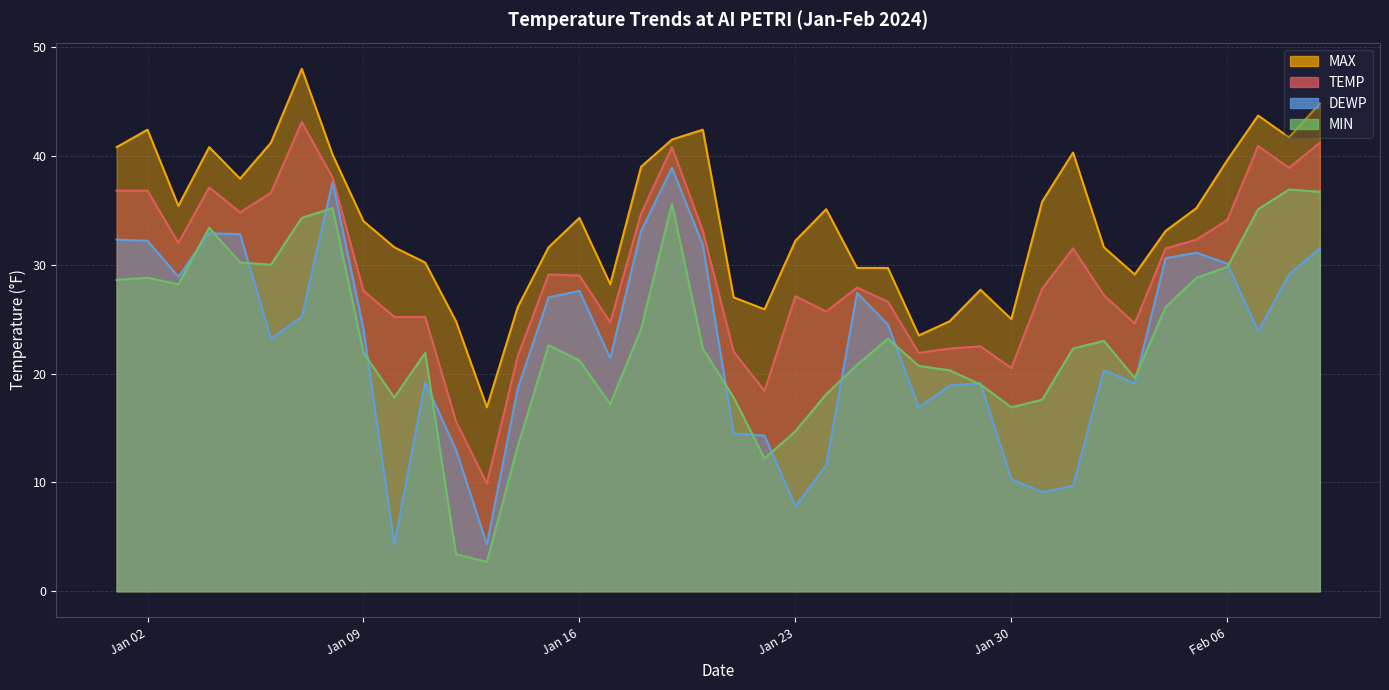

In MAX, how many points are lower than both neighbors (excluding endpoints)?

9